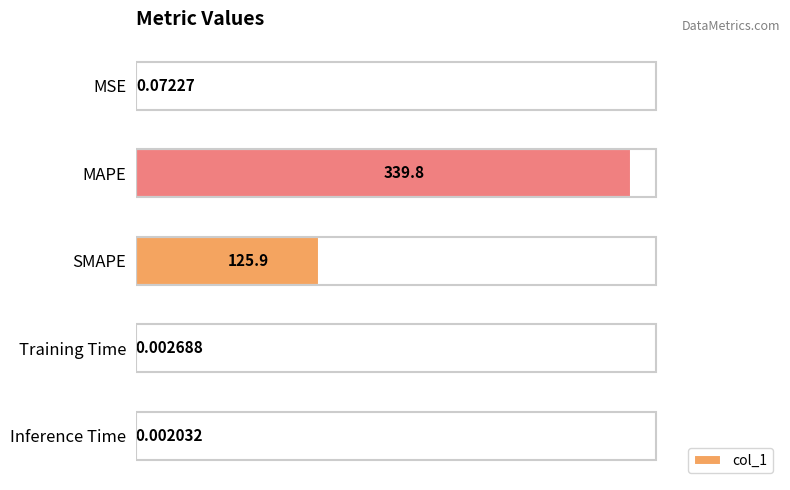

What is the sum of all values?

465.8